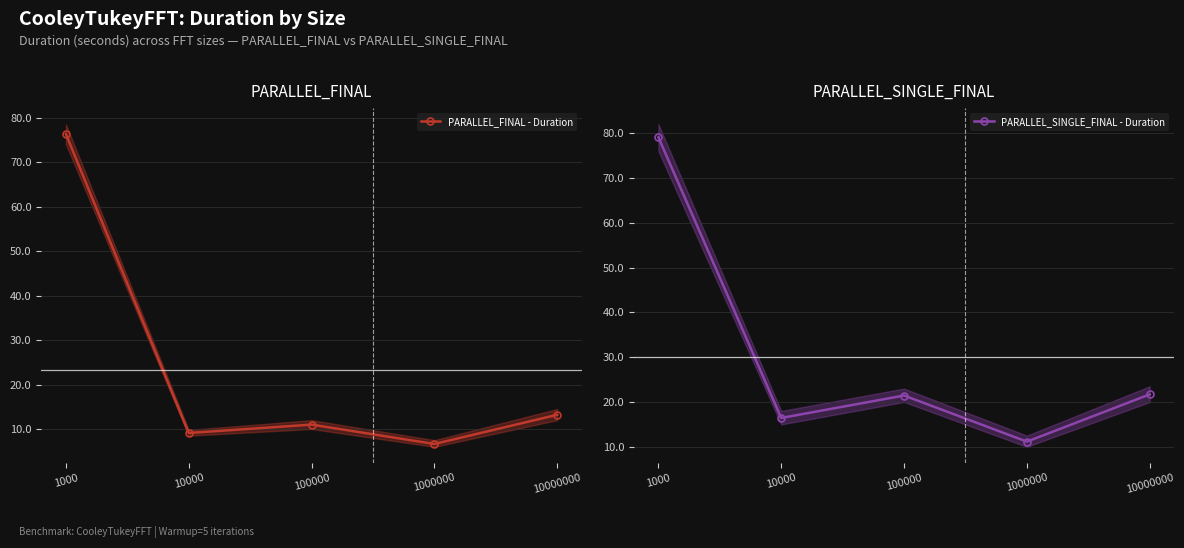

How many categories are shown in the chart?

5